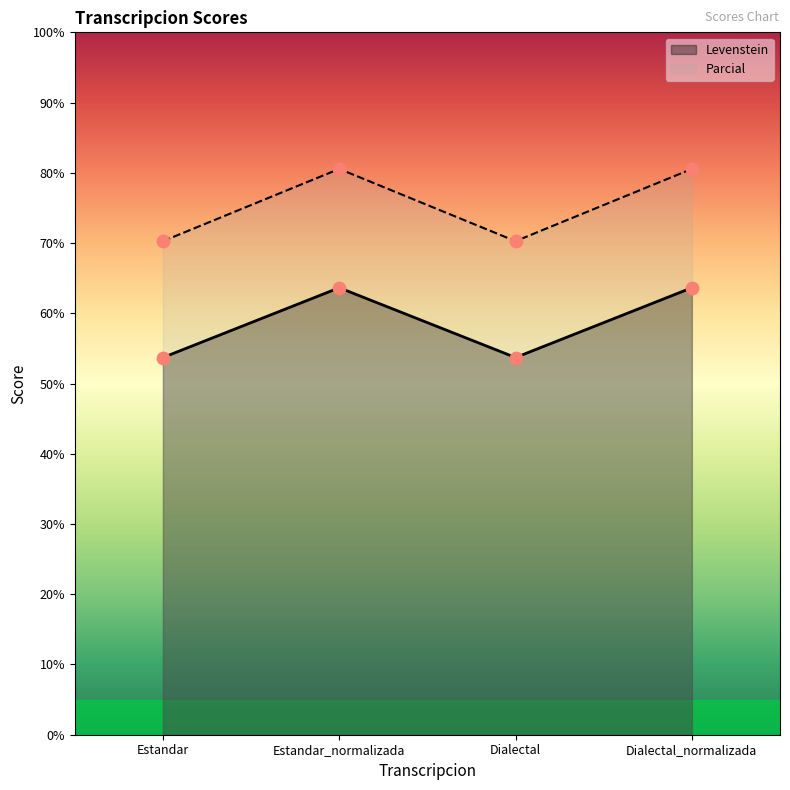

What is the total value across all series at Dialectal?

124.0